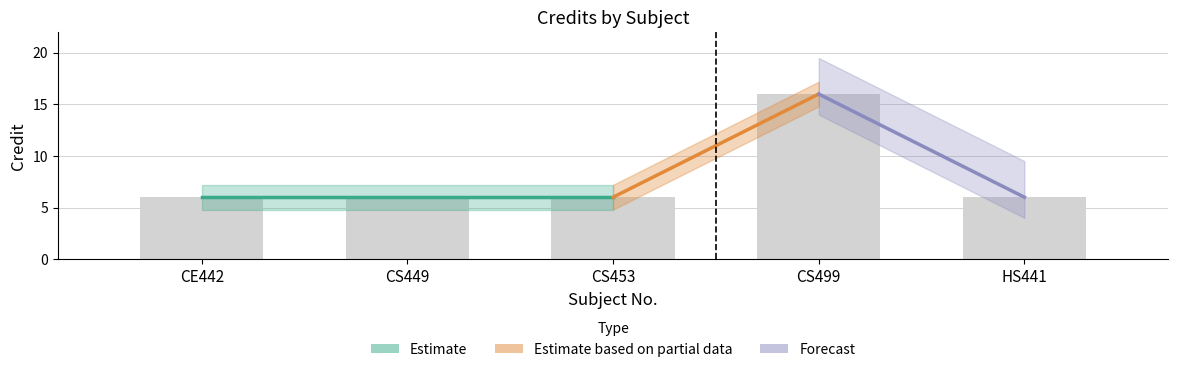

The value at HS441 is 4. True or false?

False